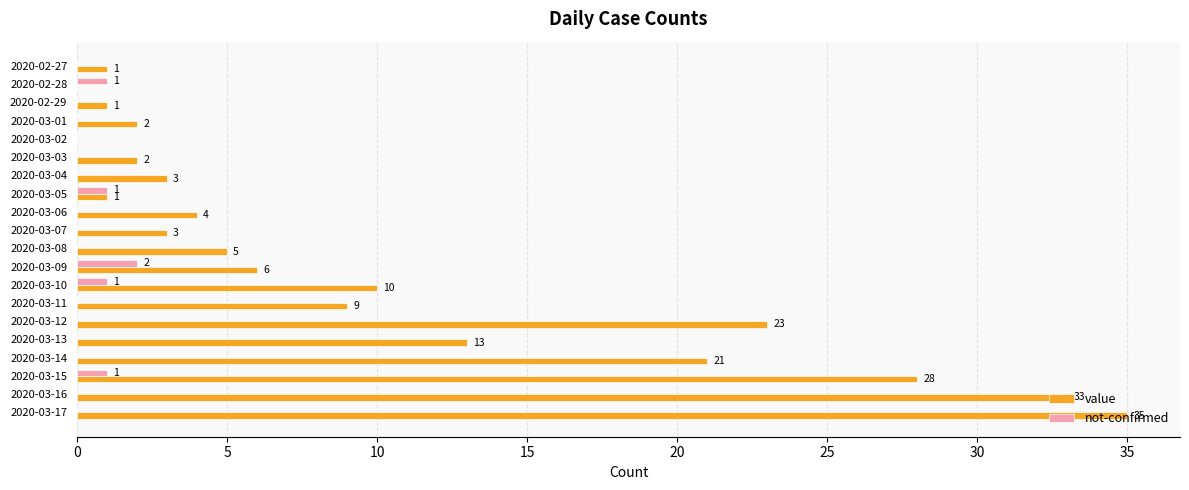

The value series shows 9 at 2020-03-15. True or false?

False